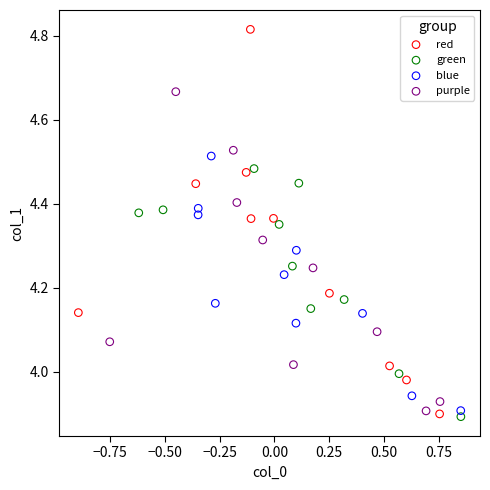

Which series contains the highest Y value?

red